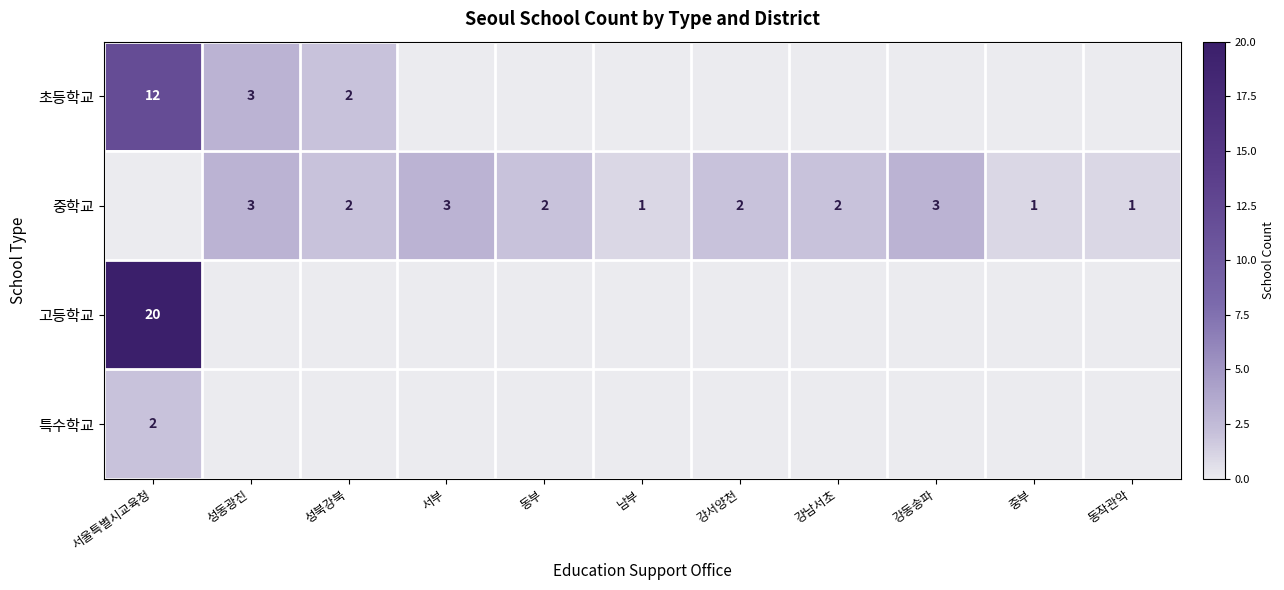

The 초등학교 series shows 1 at 성북강북. True or false?

False